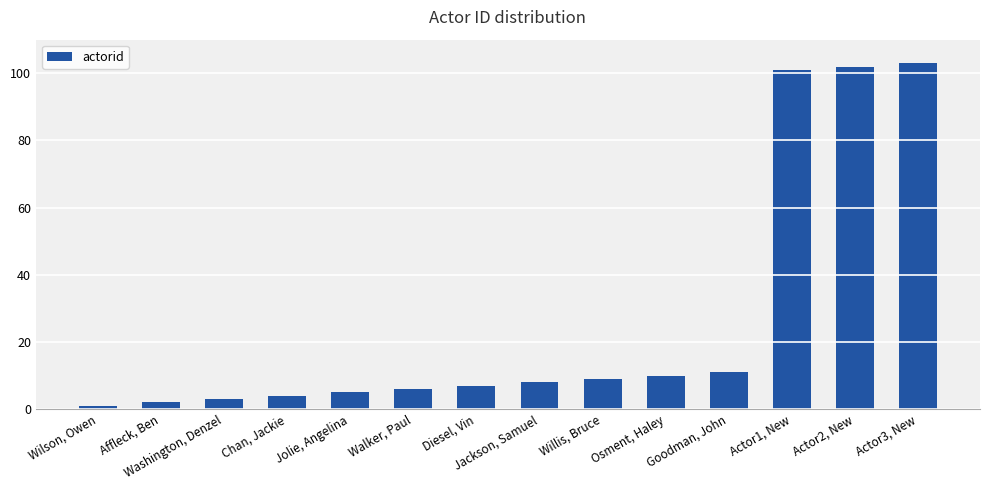

What is the value of the 5th bar from the left?

5